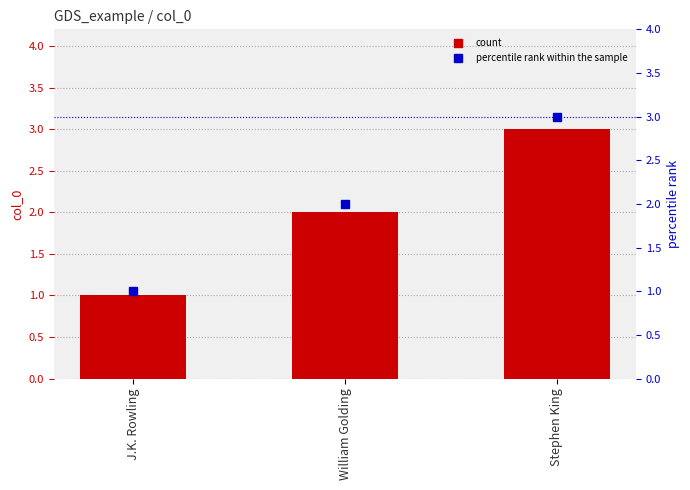

List the series in order of their peak value, lowest first.

col_0, percentile rank within the sample